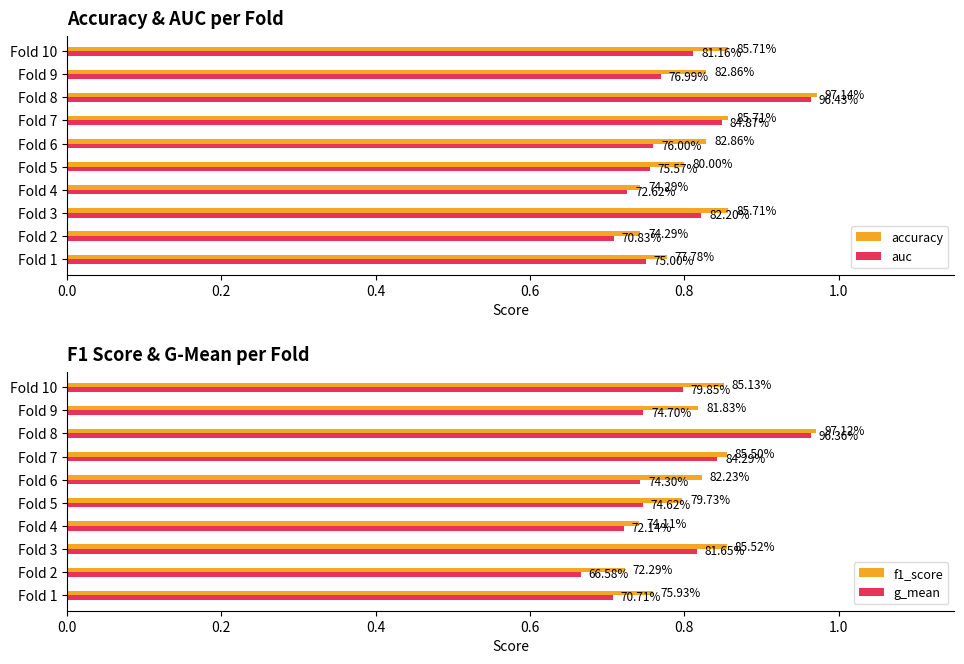

Reading right to left, transcribe all the data shown in this chart.

accuracy: 0.9	0.8	1.0	0.9	0.8	0.8	0.7	0.9	0.7	0.8
auc: 0.8	0.8	1.0	0.8	0.8	0.8	0.7	0.8	0.7	0.8
f1_score: 0.9	0.8	1.0	0.9	0.8	0.8	0.7	0.9	0.7	0.8
g_mean: 0.8	0.7	1.0	0.8	0.7	0.7	0.7	0.8	0.7	0.7